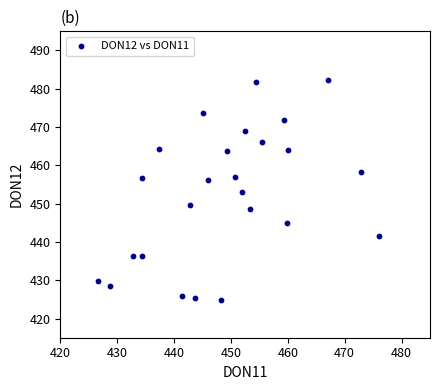

What is the range of X values (max minus min)?

49.3